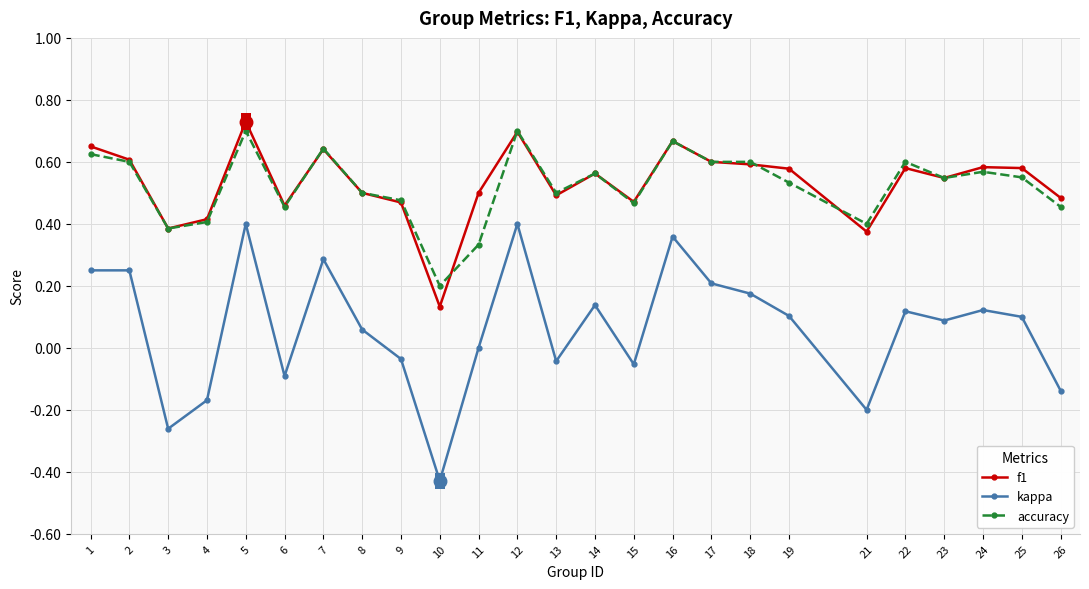

True or false: kappa and f1 intersect in this chart.

False